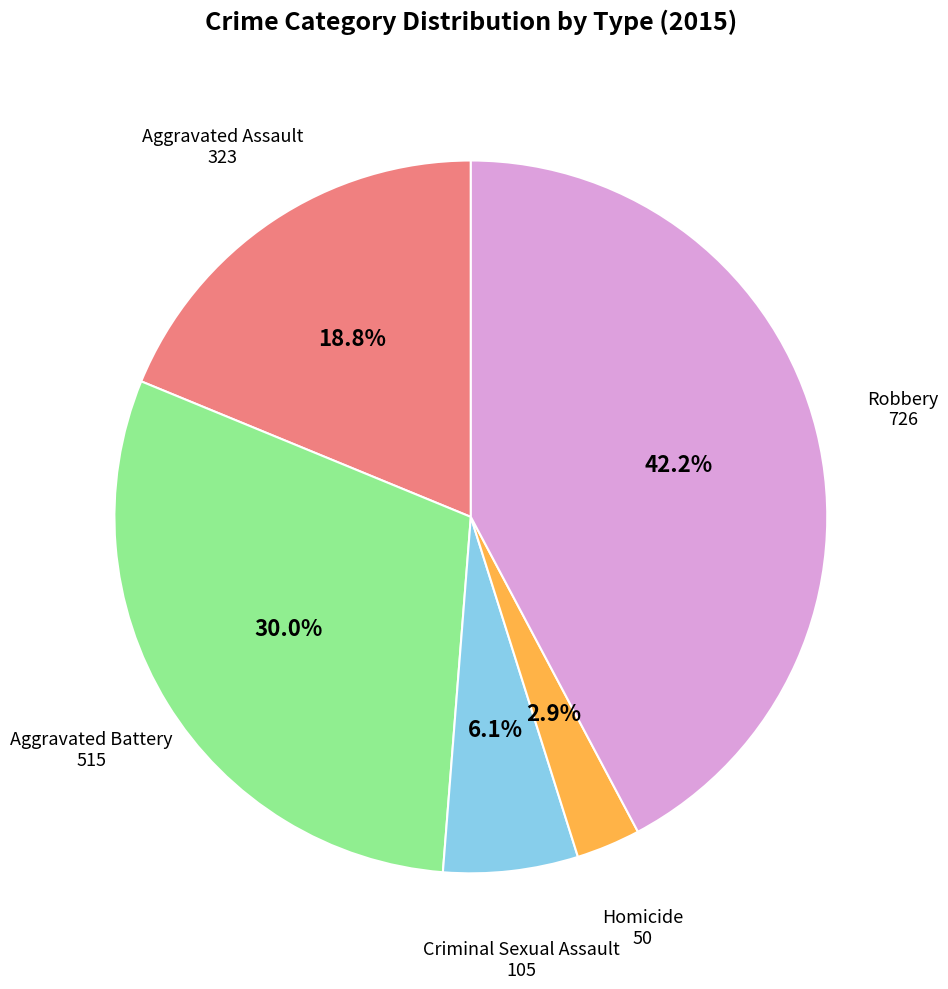

Is there any slice that represents more than half of the pie?

No